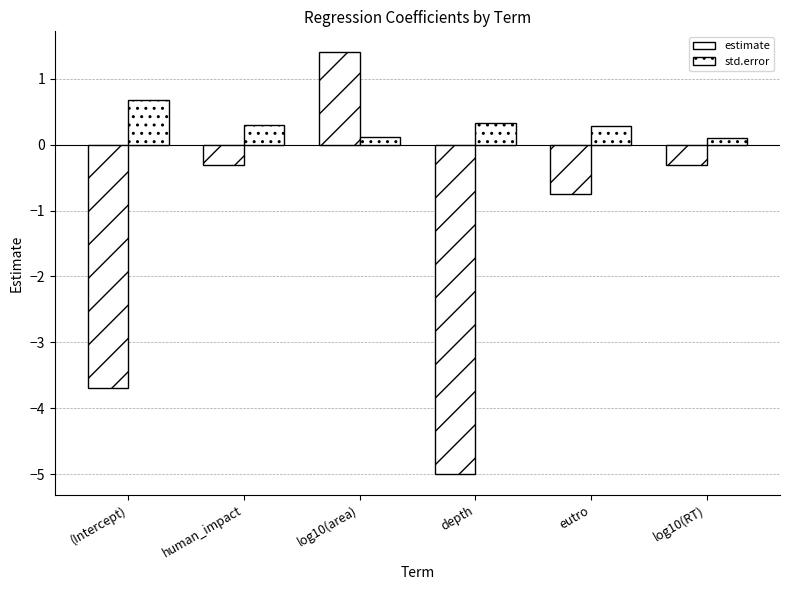

Is the value of std.error at log10(area) greater than the value of estimate at log10(RT)?

Yes